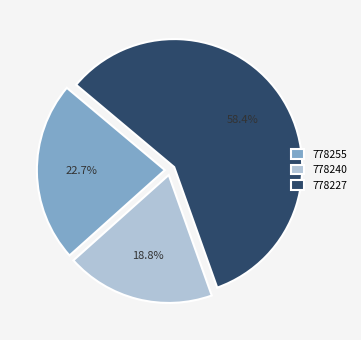

To the nearest percent, what is the difference between the largest and smallest slice percentages?

40%